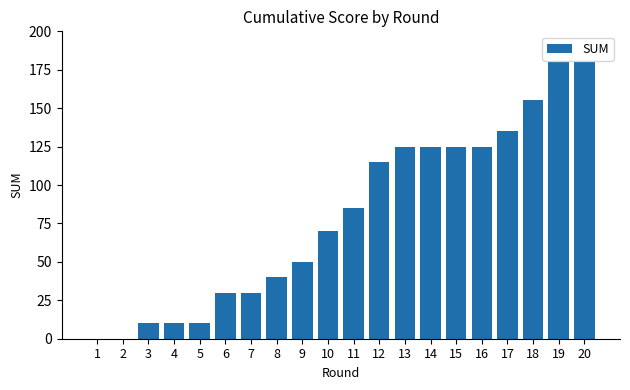

At which label is the value closest to 90?

11